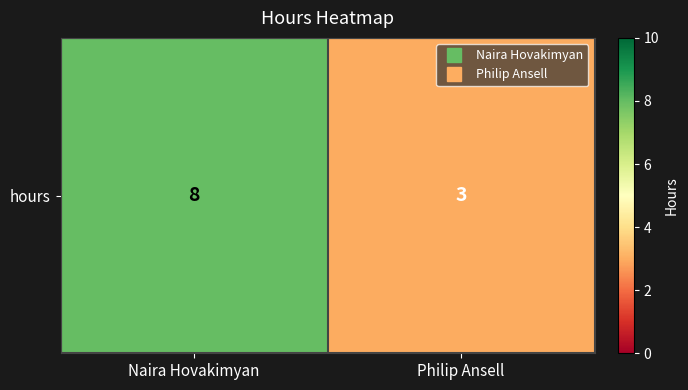

How many values are below 8?

1